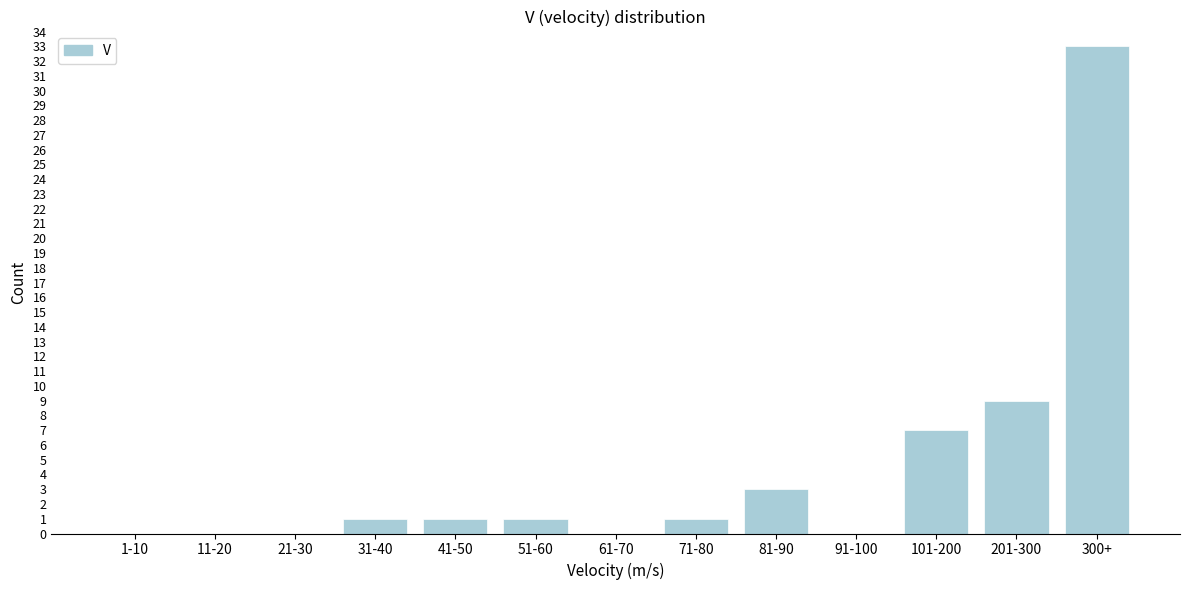

Reading left to right, list all the values displayed in this chart.

1-10=0	11-20=0	21-30=0	31-40=1	41-50=1	51-60=1	61-70=0	71-80=1	81-90=3	91-100=0	101-200=7	201-300=9	300+=33